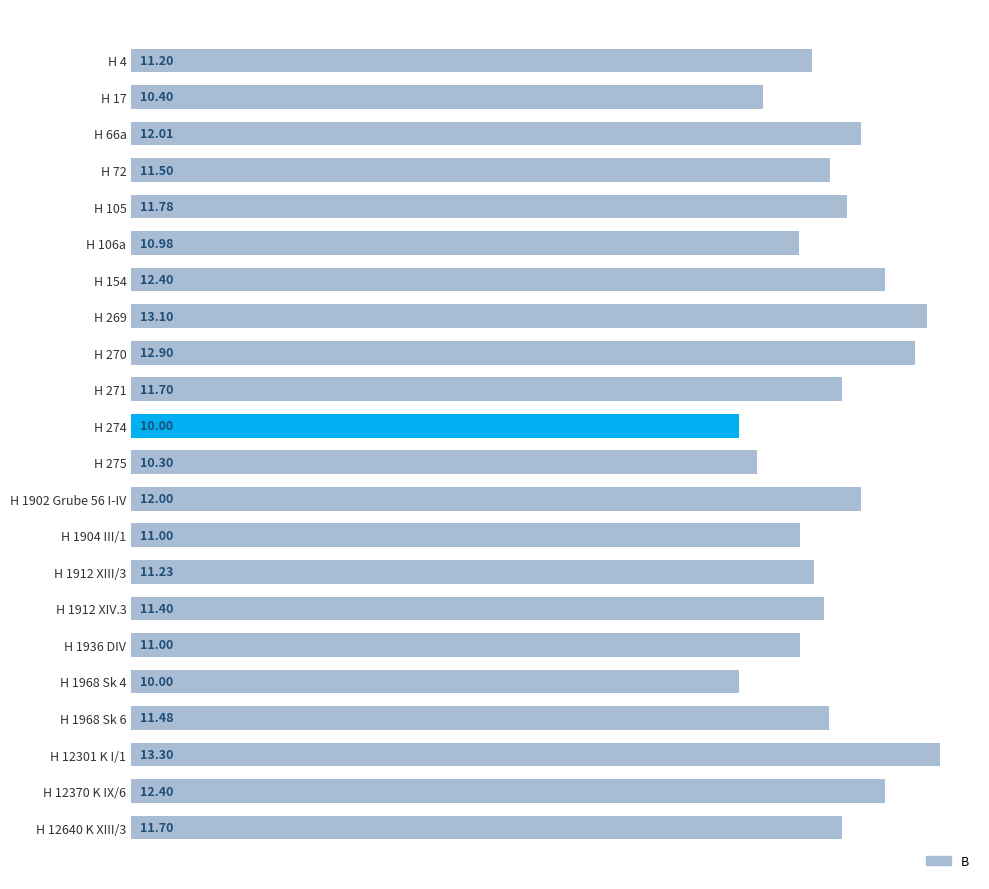

What is the difference between the second highest and second lowest values?

3.1